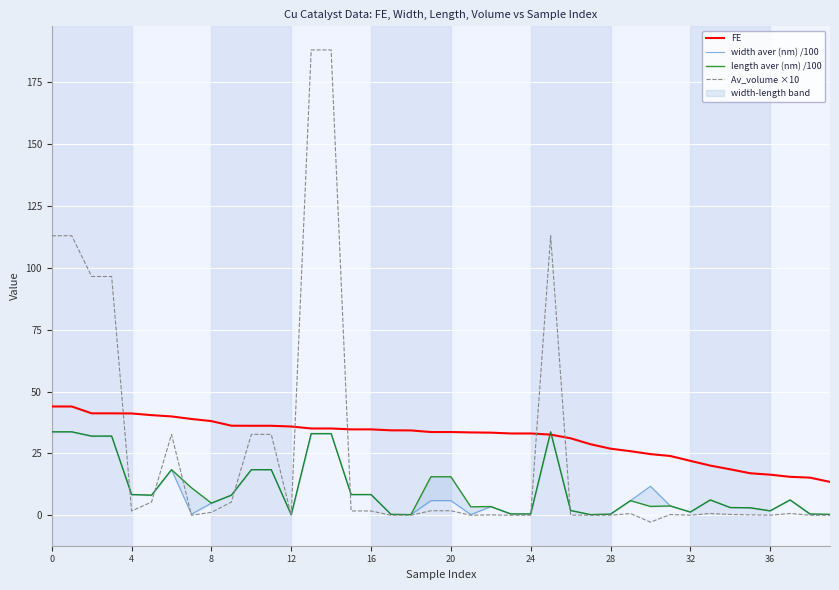

The value of FE at 36 is 16.4. True or false?

True